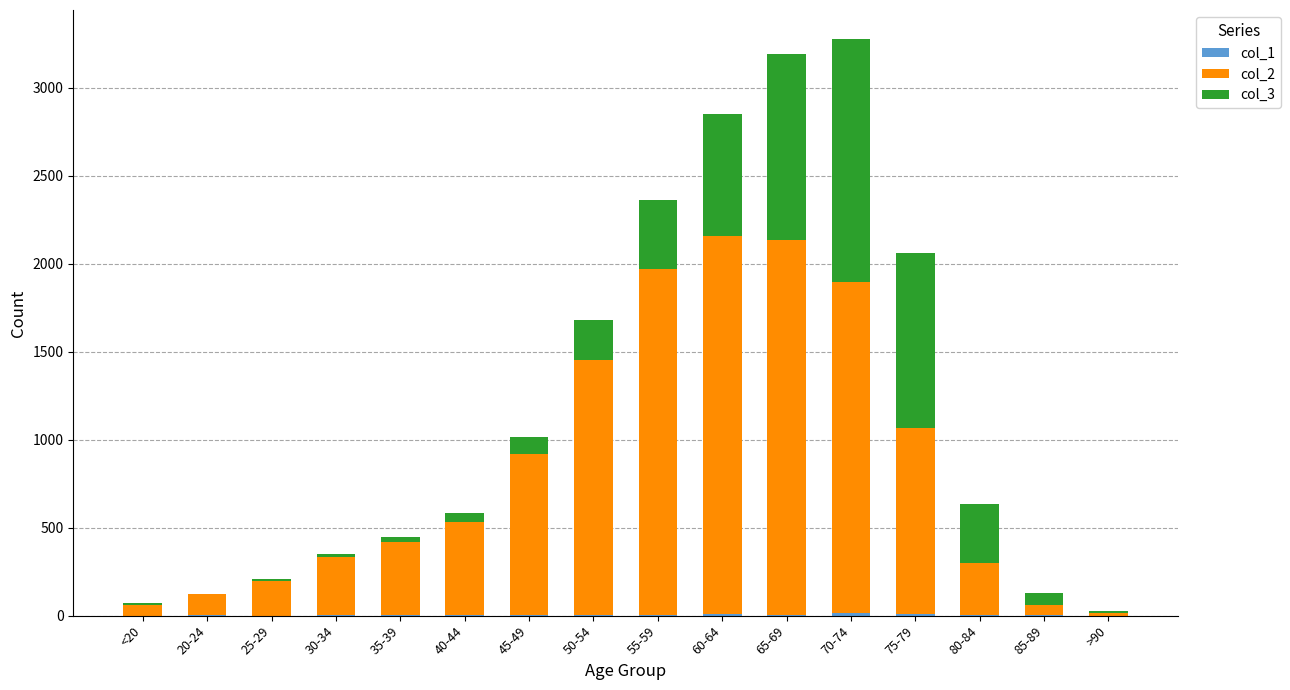

At which label is col_1 closest to 7?

55-59